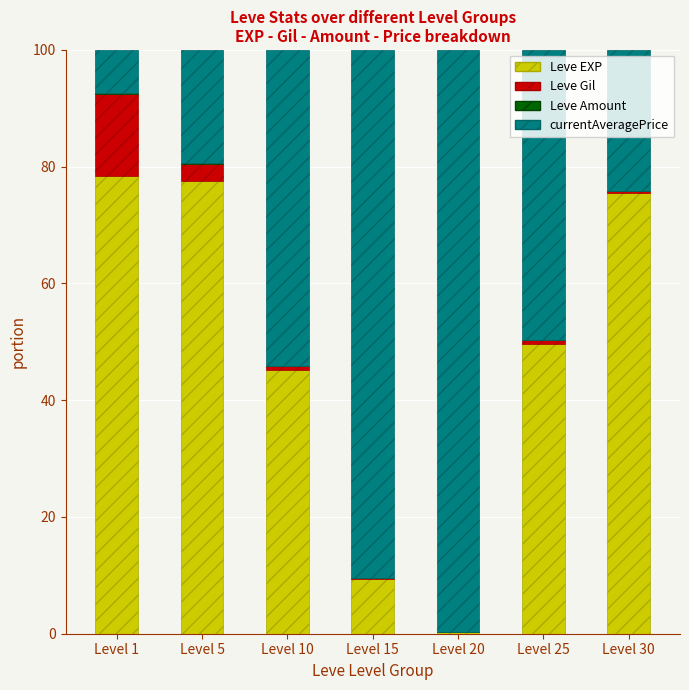

Is it true that Leve EXP equals 75.5 at Level 10?

False